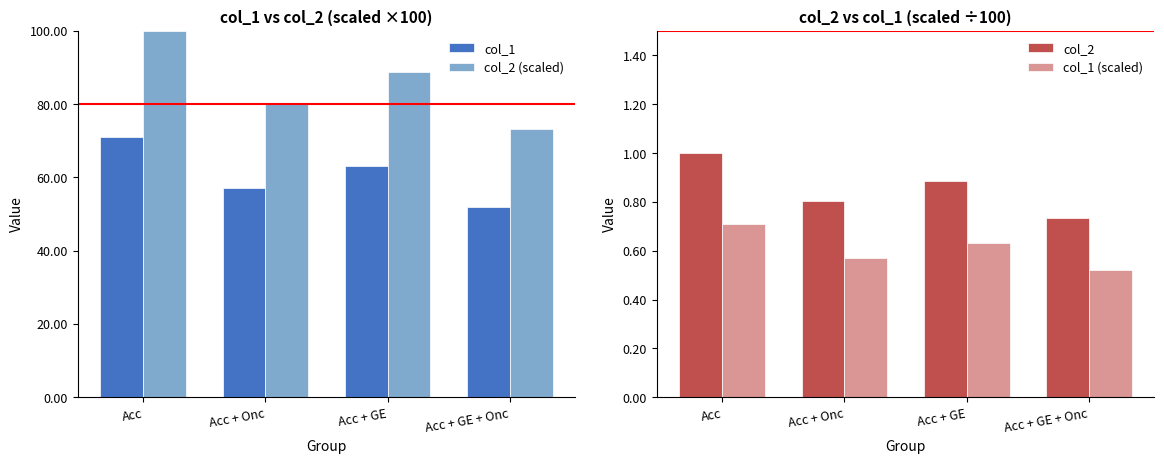

The value of col_2 at Acc is 1.0. True or false?

True